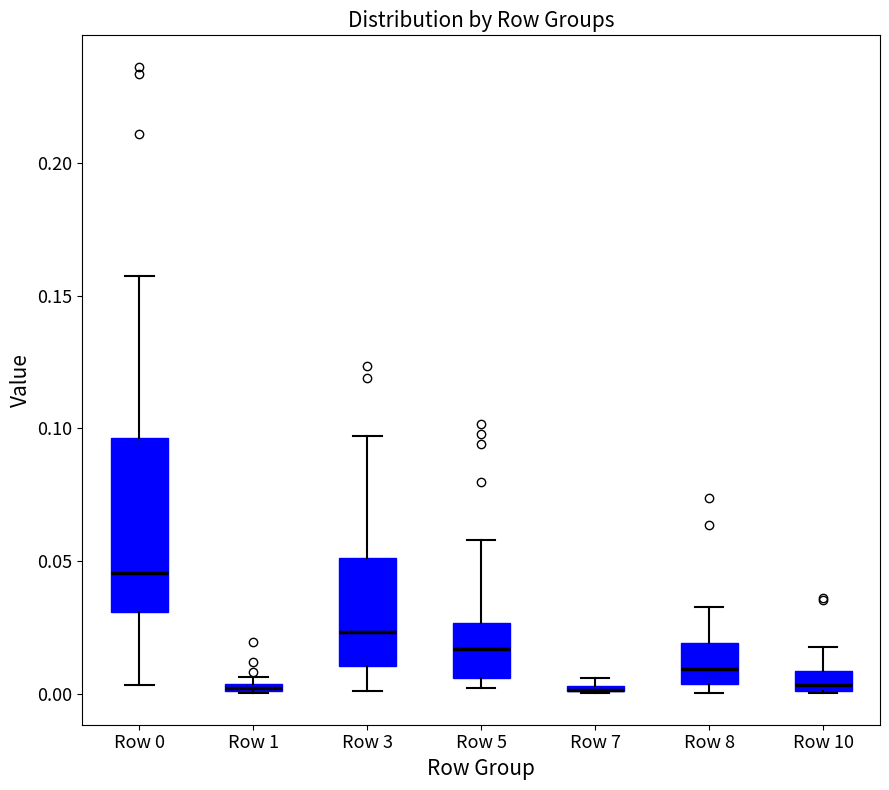

Which box is the tallest, from its lower edge to its upper edge?

Row 0